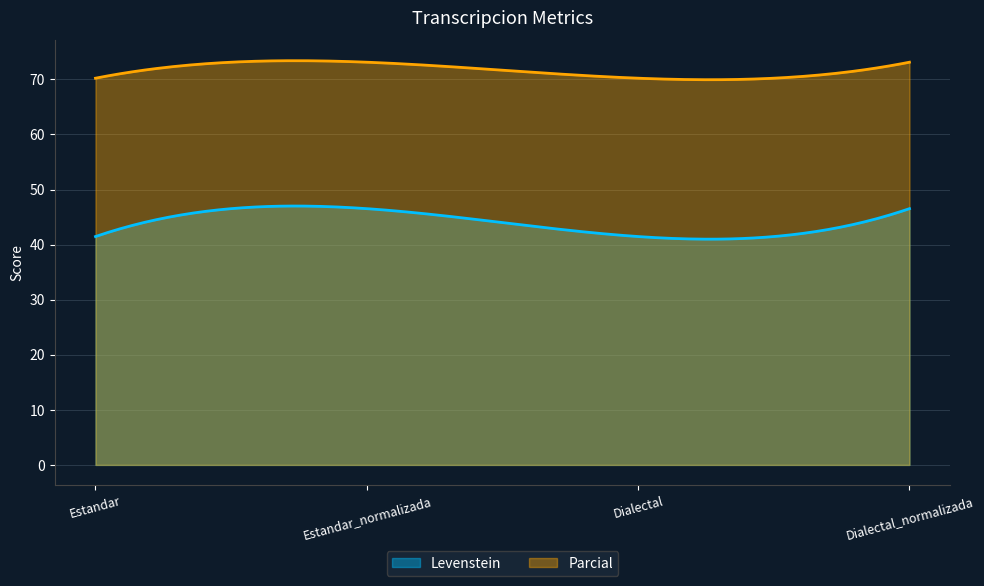

What is the label of the 3rd point from the right?

Estandar_normalizada